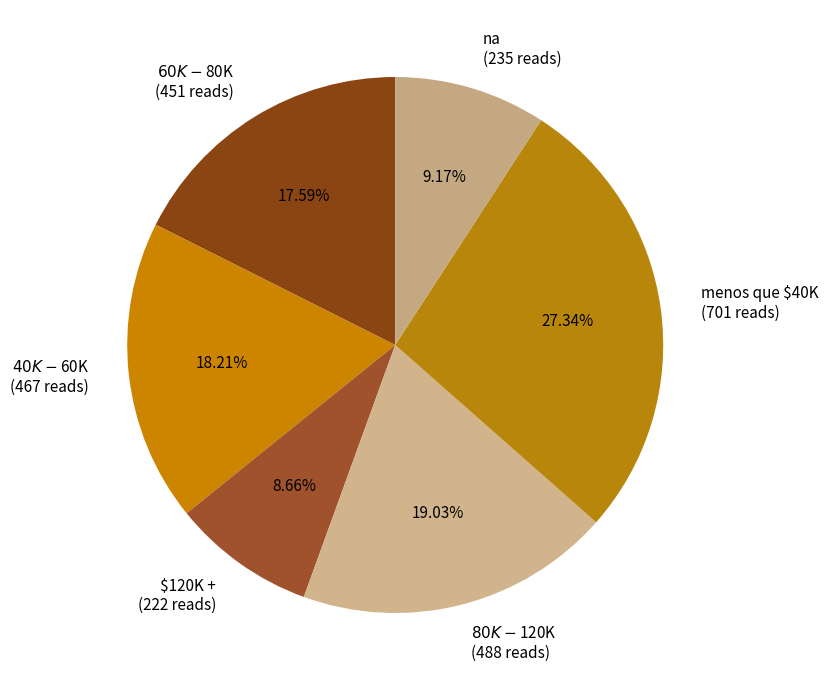

To the nearest percent, what is the combined percentage of $120K + and na?

18%